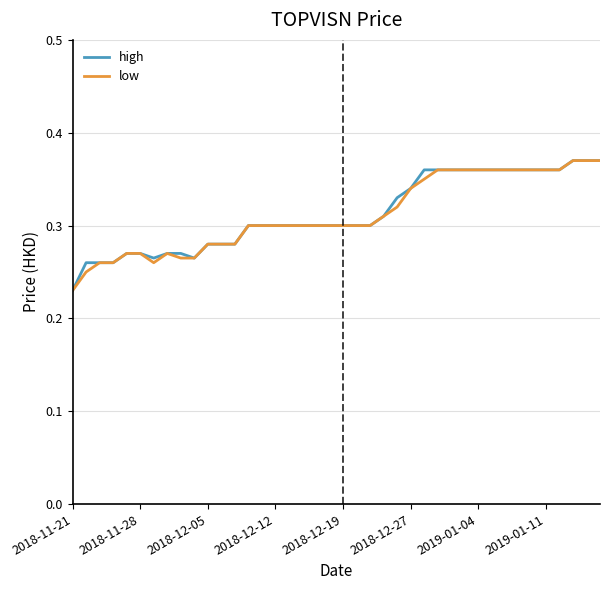

Is this an area chart (filled region under the line)?

No